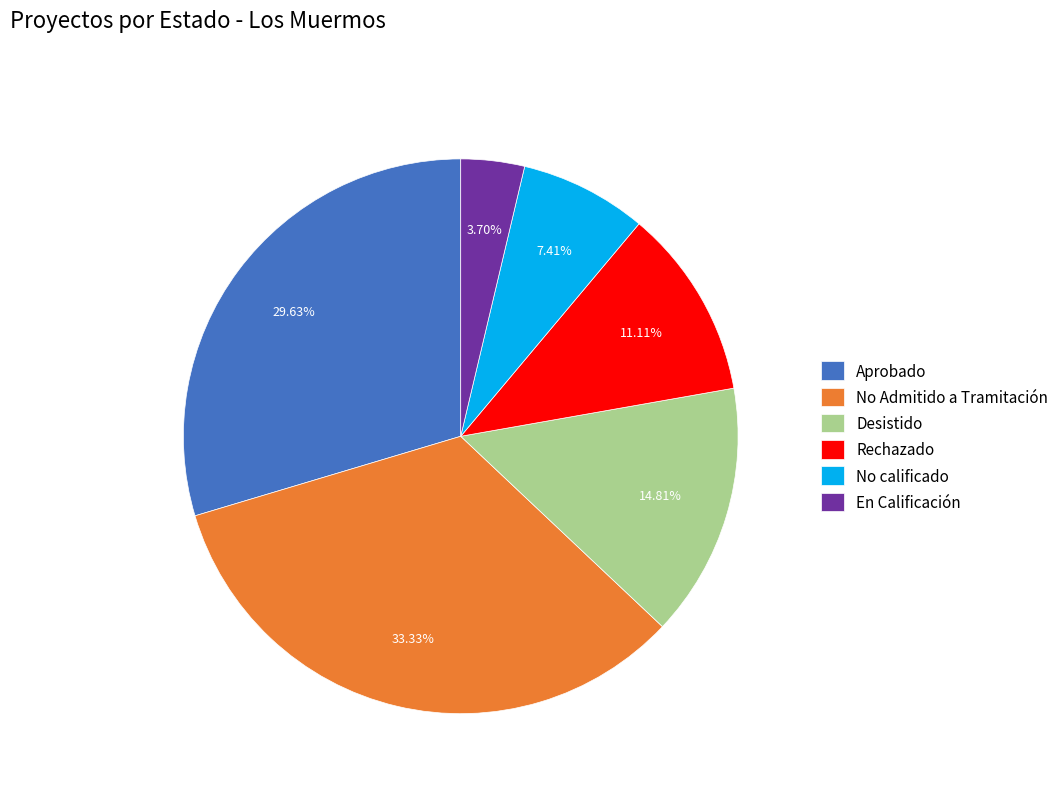

Is there any slice that represents more than half of the pie?

No